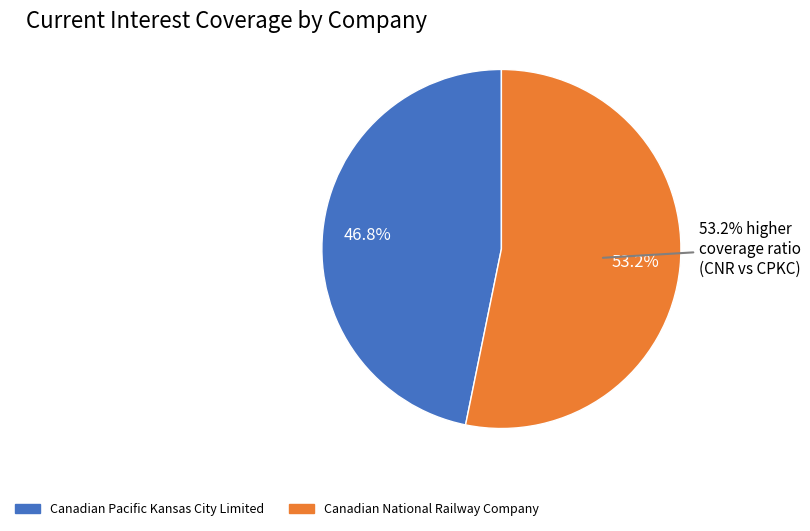

The Canadian Pacific Kansas City Limited slice represents 47% of the pie. True or false?

True